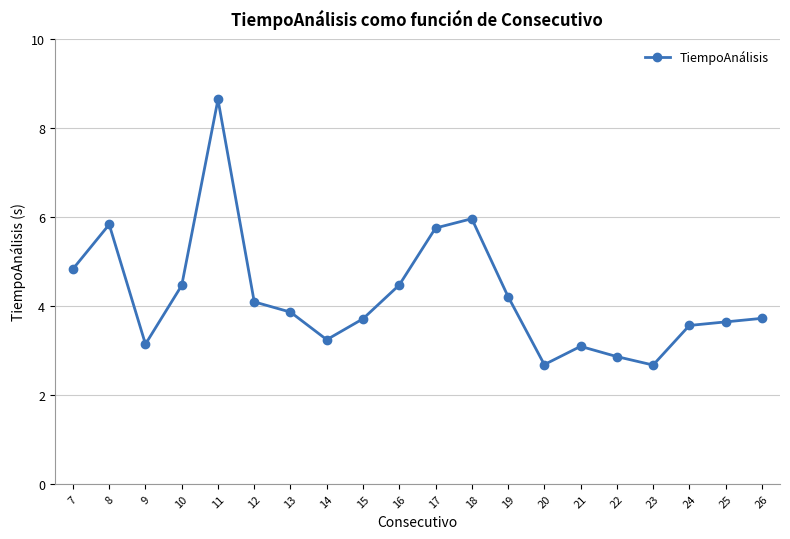

The chart shows a value of 9.8 at 17. True or false?

False